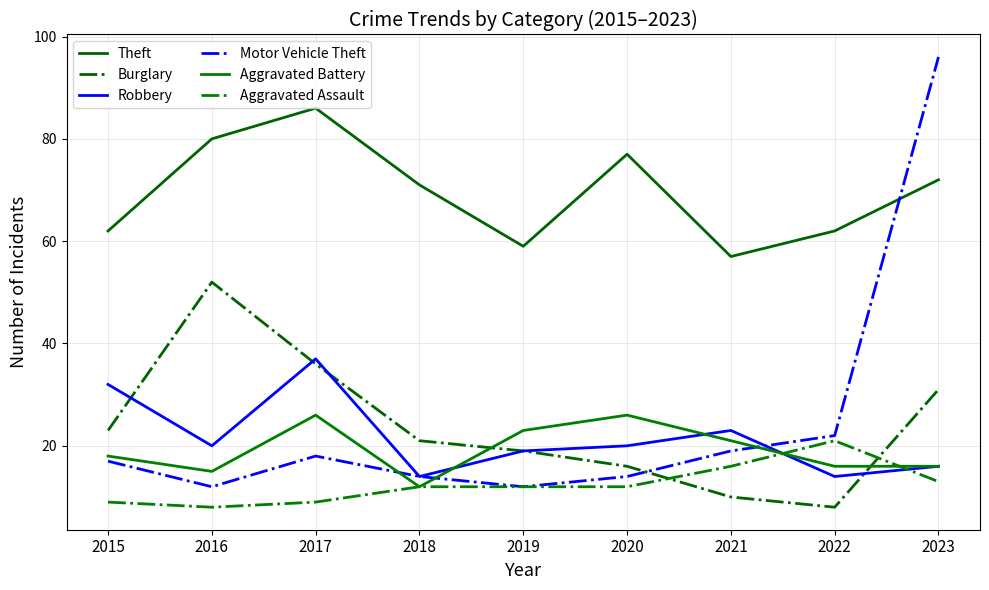

How many lines are shown in the chart?

6